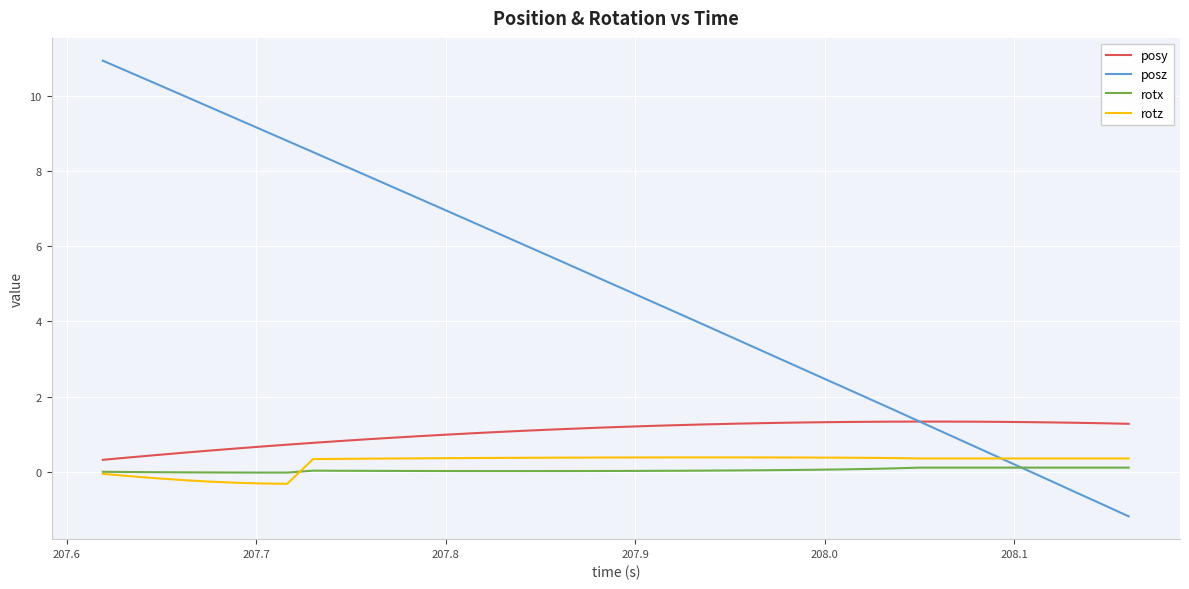

What is the smallest value displayed?

-1.2